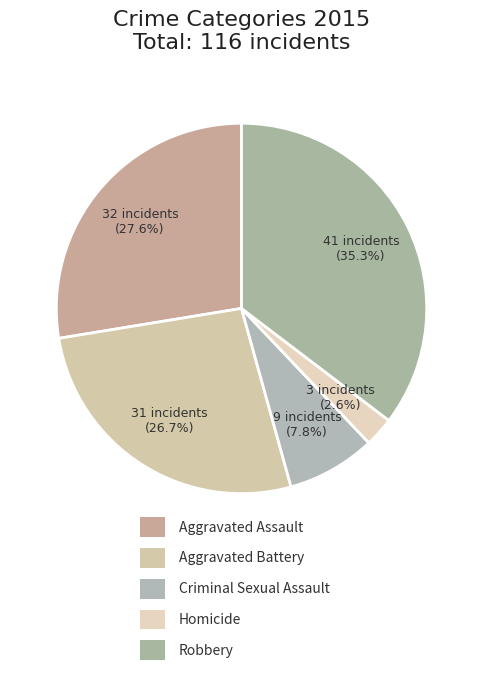

Rank the categories by value from highest to lowest.

Robbery, Aggravated Assault, Aggravated Battery, Criminal Sexual Assault, Homicide